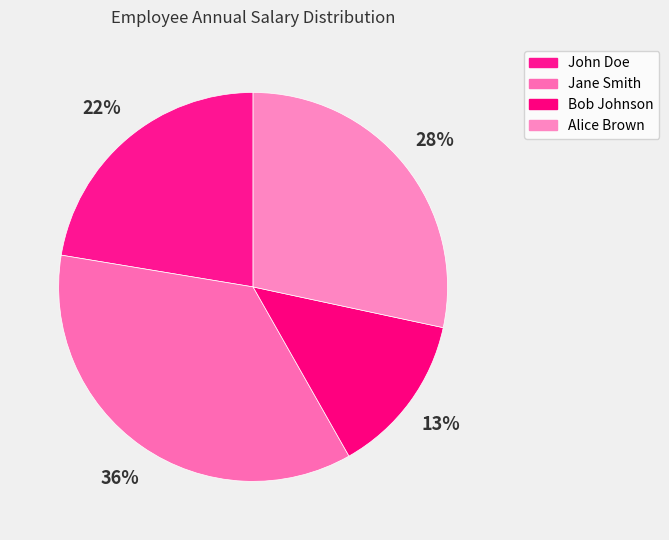

Approximately how many times larger is the value at Bob Johnson compared to Jane Smith?

0.4